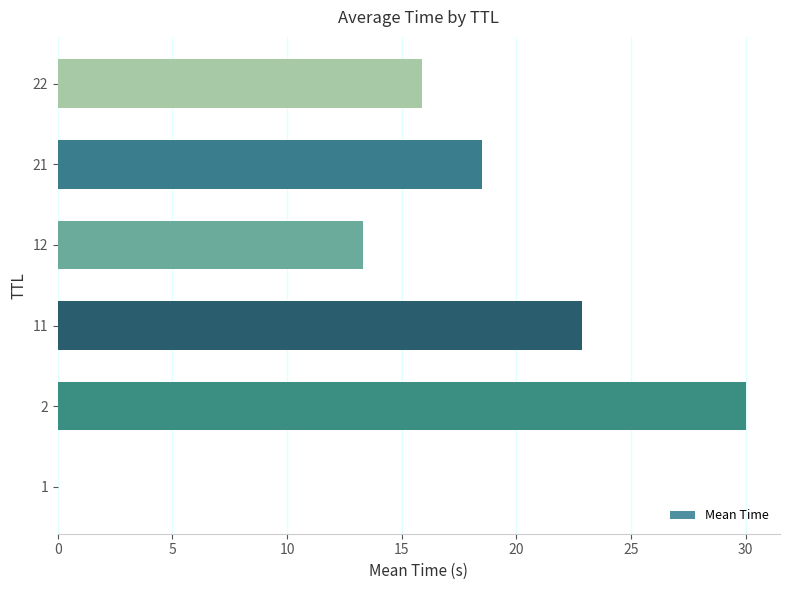

What is the greatest value displayed?

30.0